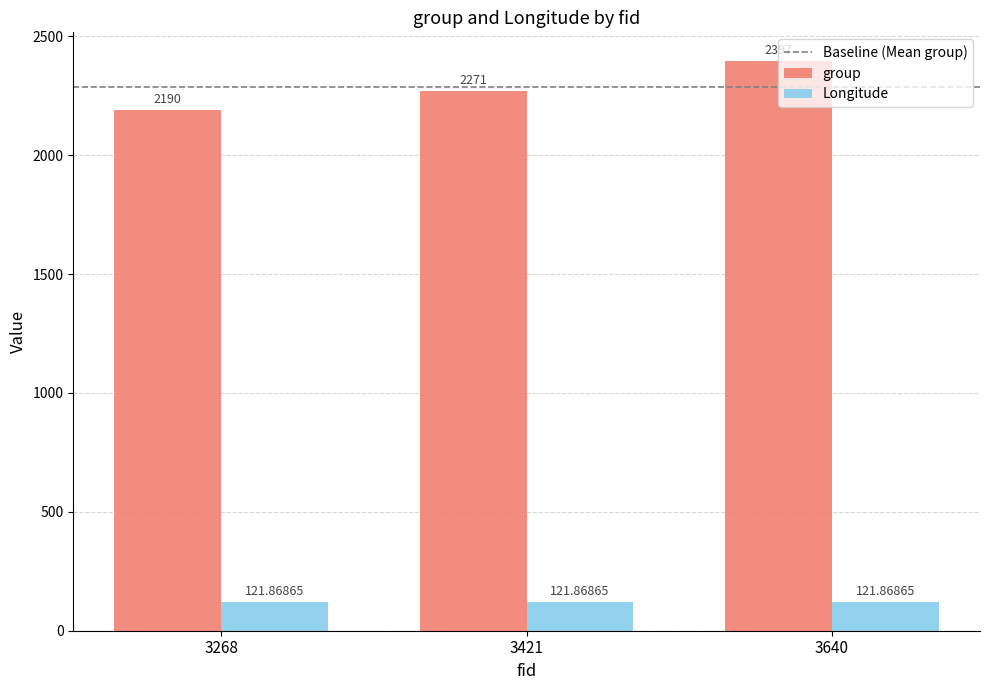

What is the average value of the group series?

2286.0